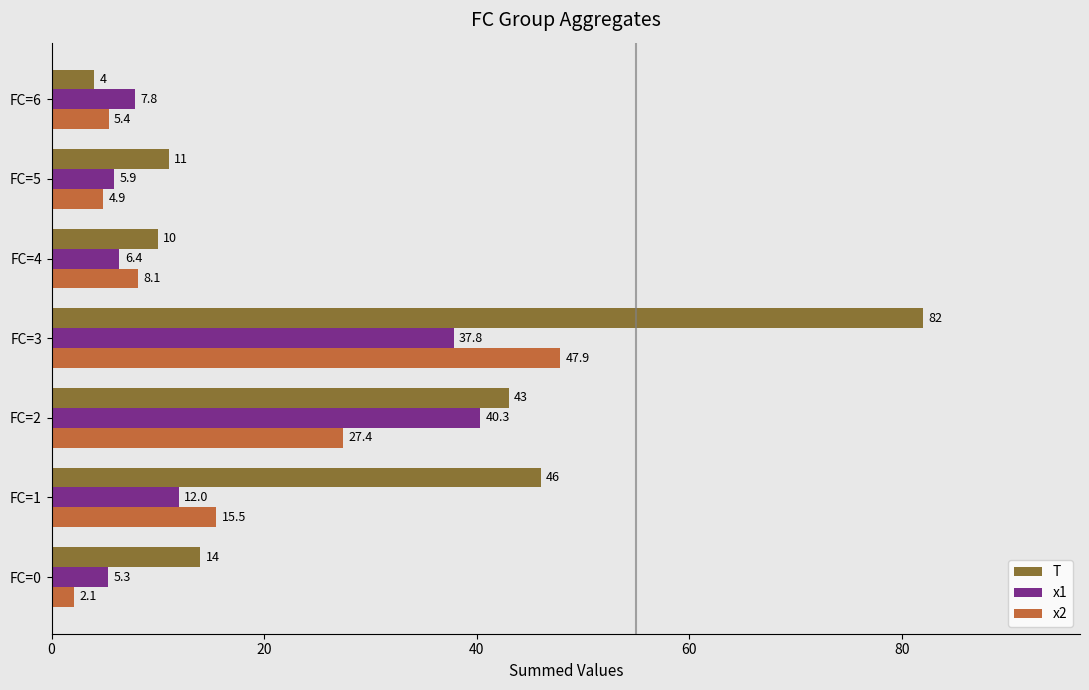

Which series has the largest total across all categories?

T